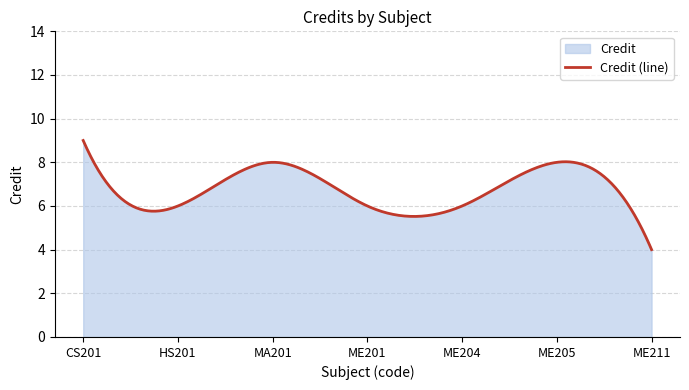

What is the value of the 4th point from the left?

6